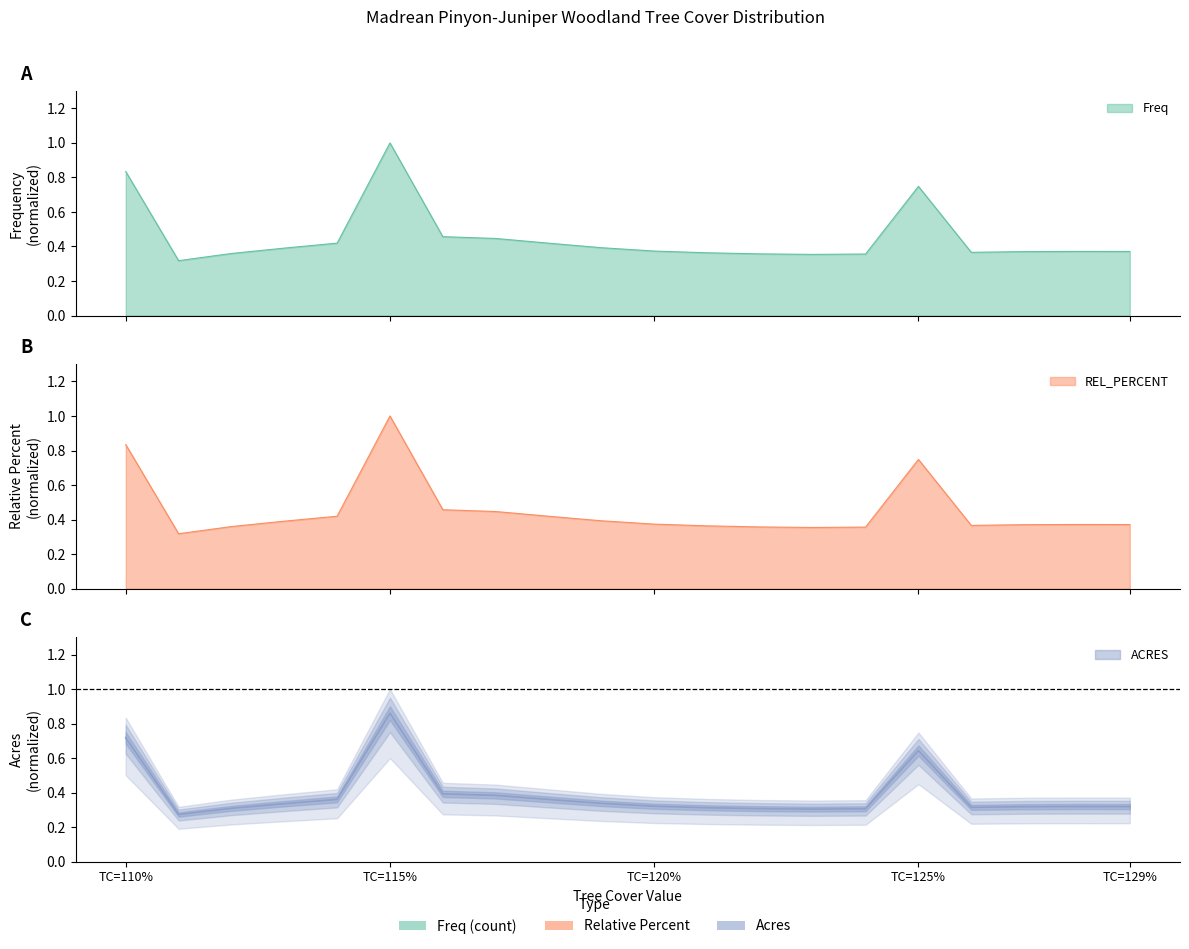

How many times do Freq and REL_PERCENT cross each other?

10